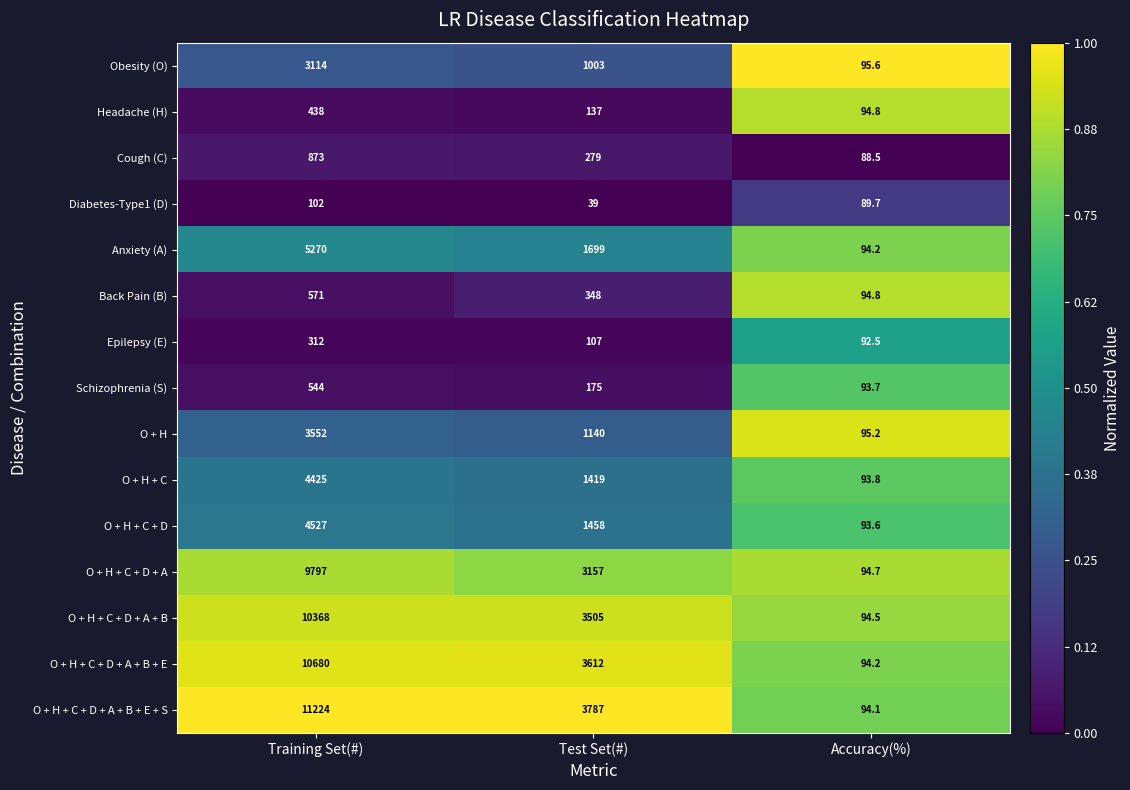

At which label does O + H + C reach its minimum?

Accuracy(%)